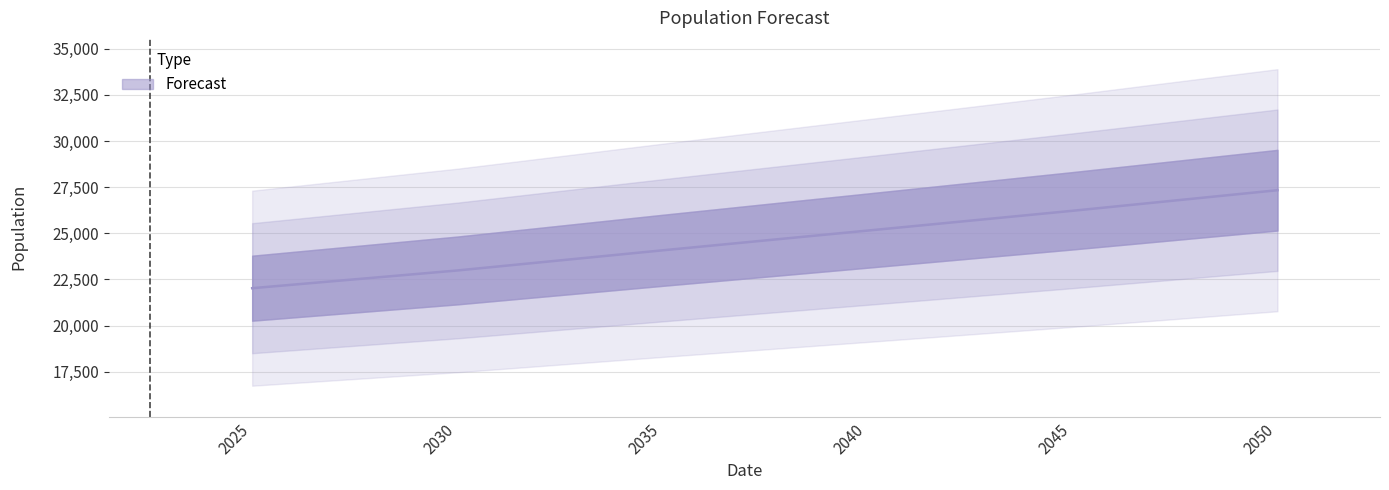

Is it true that the value at 2030 is 22986?

True